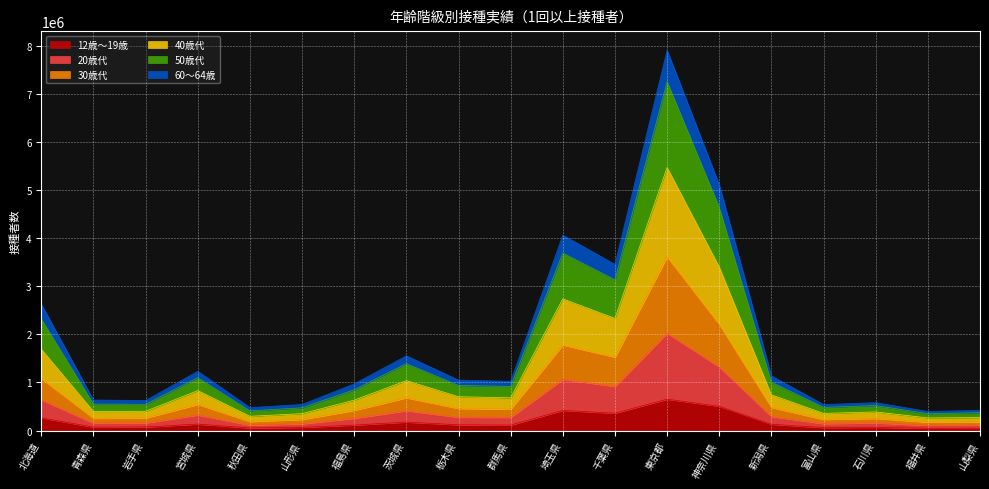

What are all the series names shown in the legend?

12歳～19歳, 20歳代, 30歳代, 40歳代, 50歳代, 60～64歳